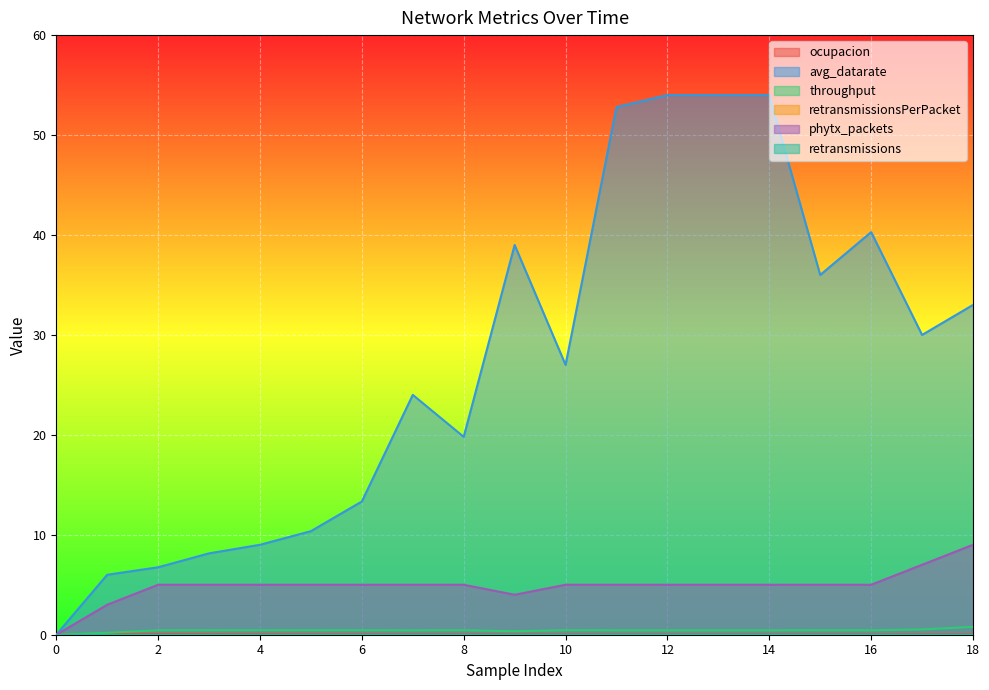

How many ocupacion values are between 0 and 1?

19